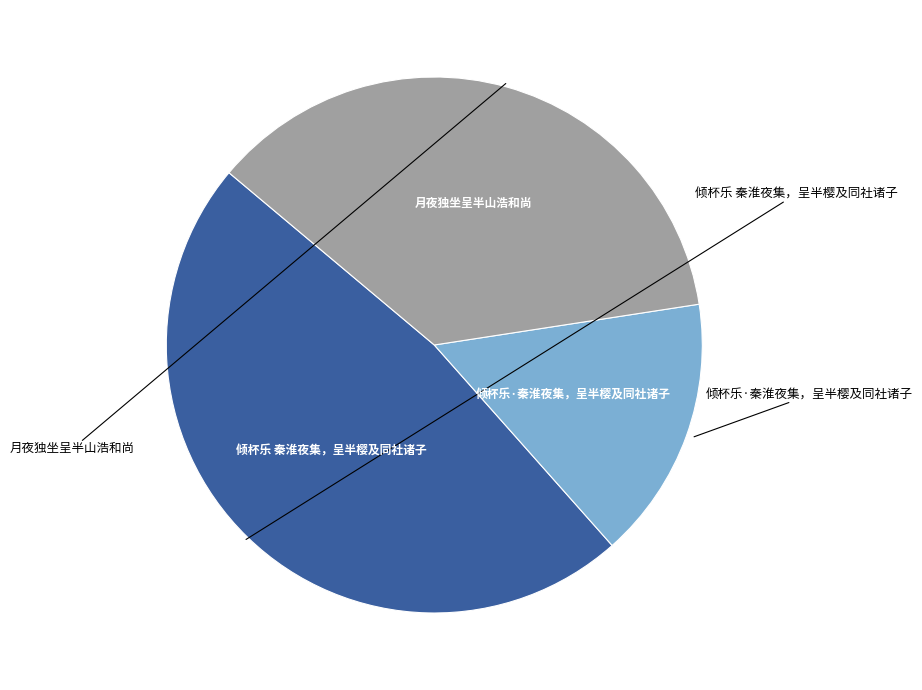

Does any single category account for the majority?

No